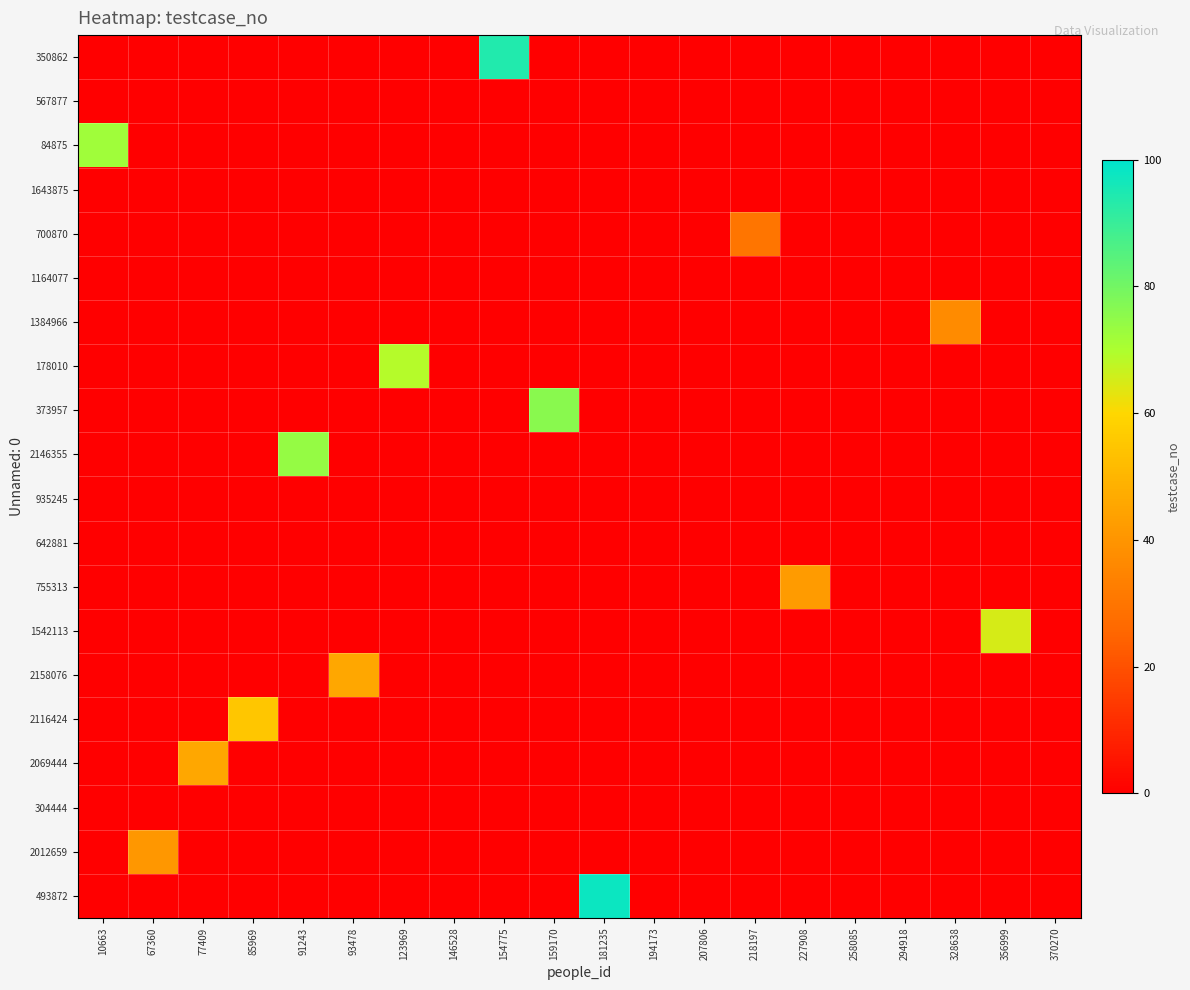

Which series has the widest spread of values?

493872